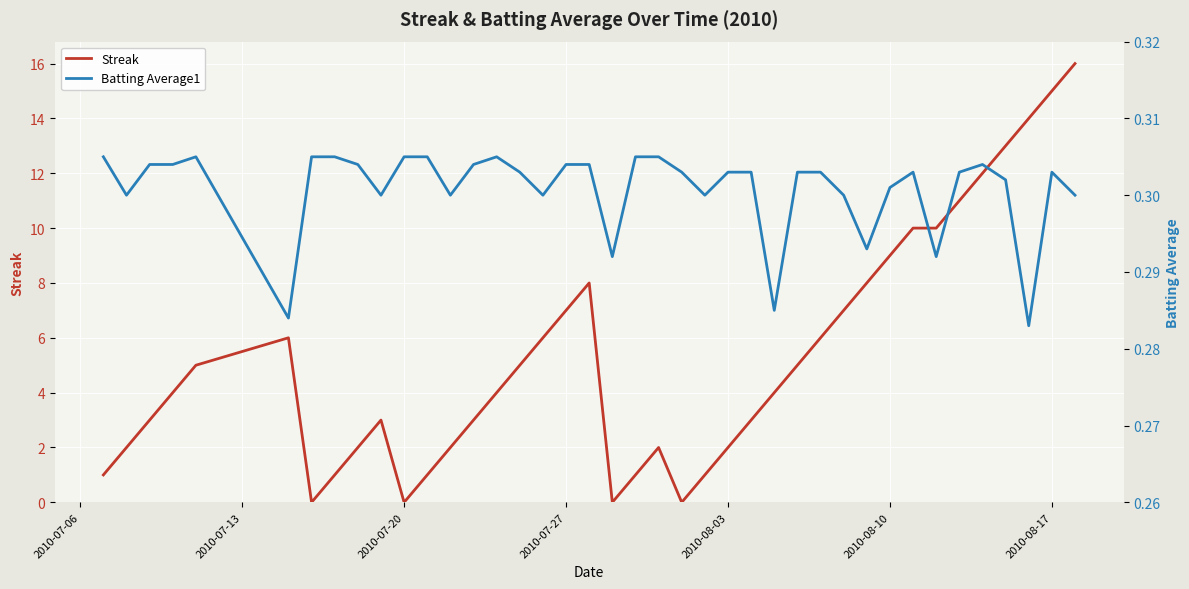

True or false: Streak has a value of 1 at 2010-08-03.

False